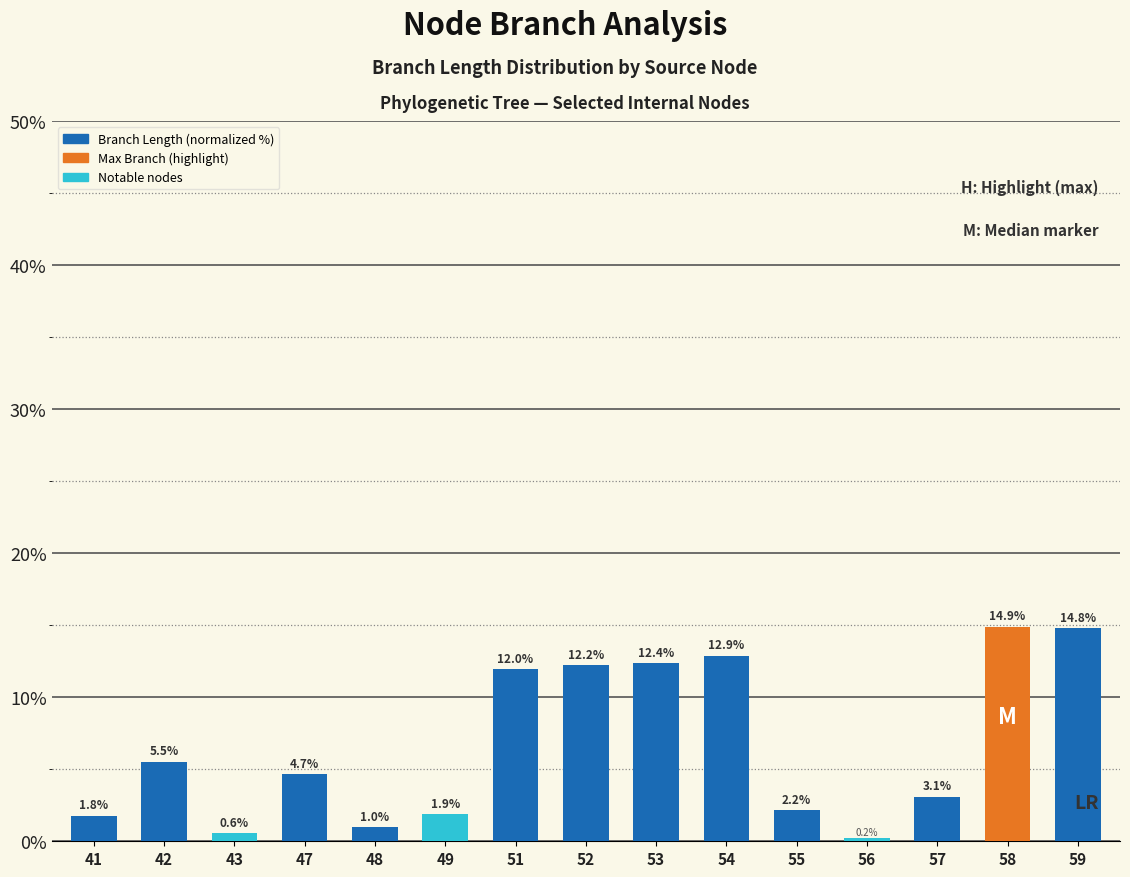

List the labels in order of value, largest first.

58, 59, 54, 53, 52, 51, 42, 47, 57, 55, 49, 41, 48, 43, 56